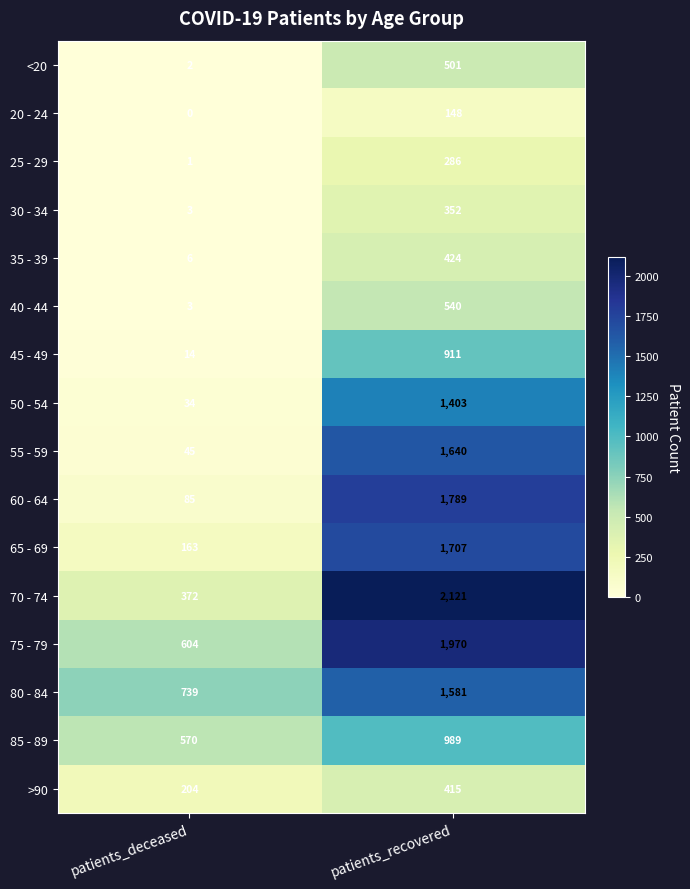

What is the maximum value shown in the chart?

2121